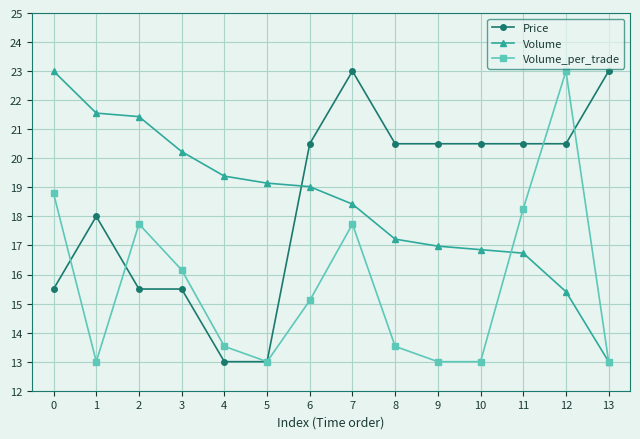

What are all the series names shown in the legend?

Price, Volume, Volume_per_trade